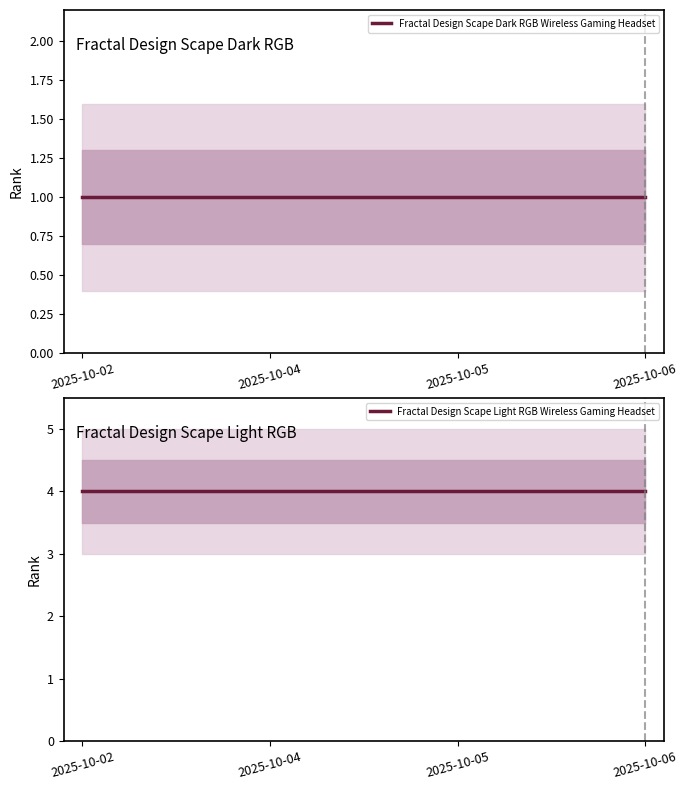

How many lines are shown in the chart?

2